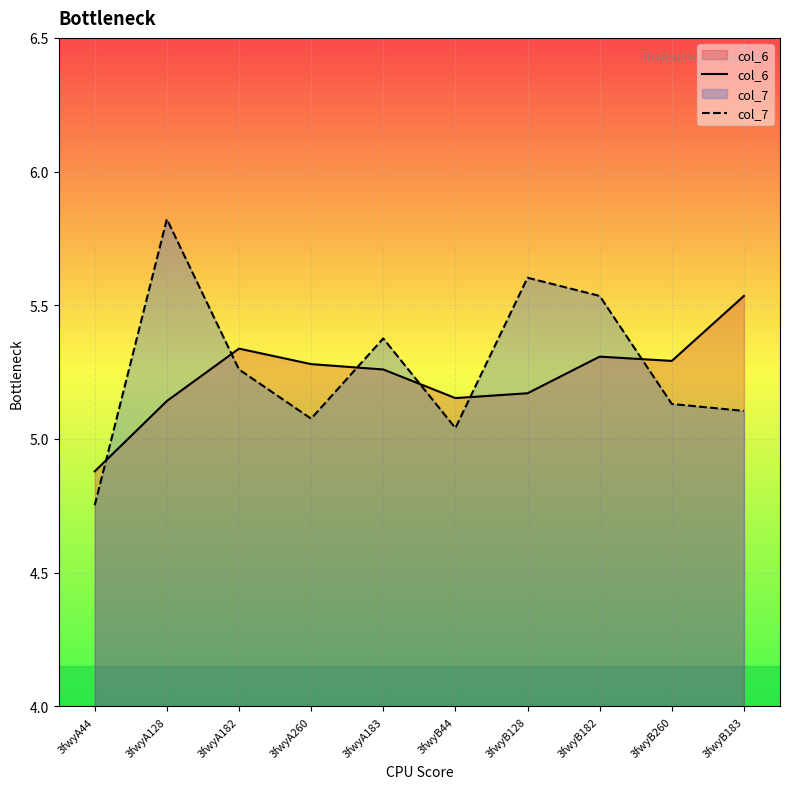

What is the difference between the highest and lowest values at 3fwyB182?

0.2